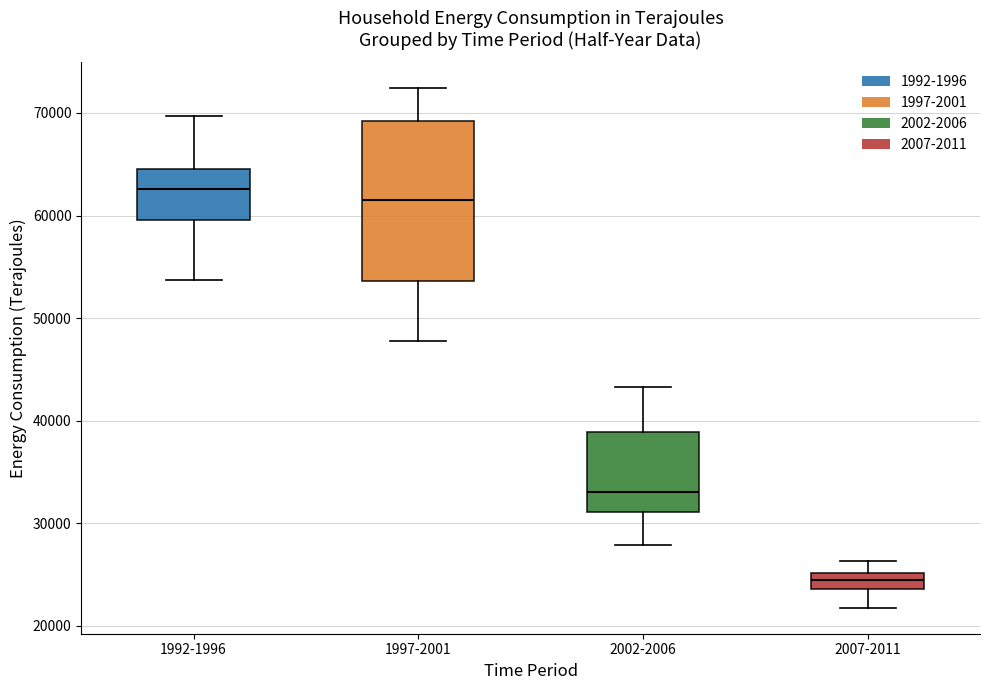

Reading left to right, transcribe this box plot: for each box, give where its median line is, the range the box spans, and where its two whiskers end, as read against the y-axis. The values are not printed on the chart, so give them approximately, as read against the axis.

1992-1996: median 63000, box 60000 to 65000, whiskers 54000 to 70000
1997-2001: median 62000, box 54000 to 69000, whiskers 48000 to 72000
2002-2006: median 33000, box 31000 to 39000, whiskers 28000 to 43000
2007-2011: median 25000 (inside the box), box 24000 to 25000, whiskers 22000 to 26000